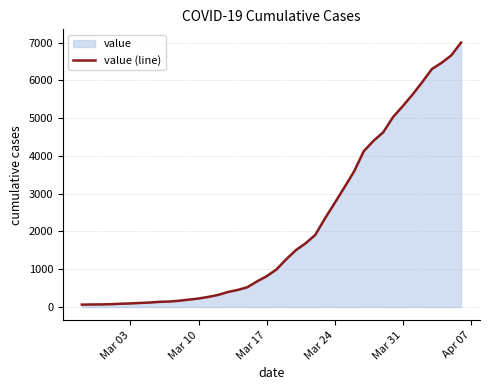

What is the greatest value displayed?

7002